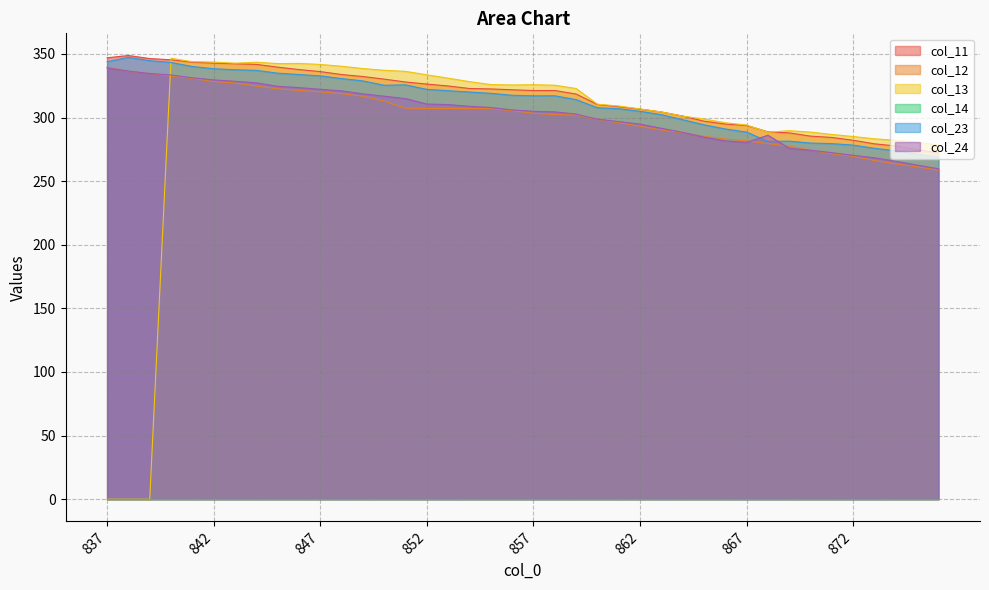

What is the value of the col_24 point at the 30th from the left?

281.7